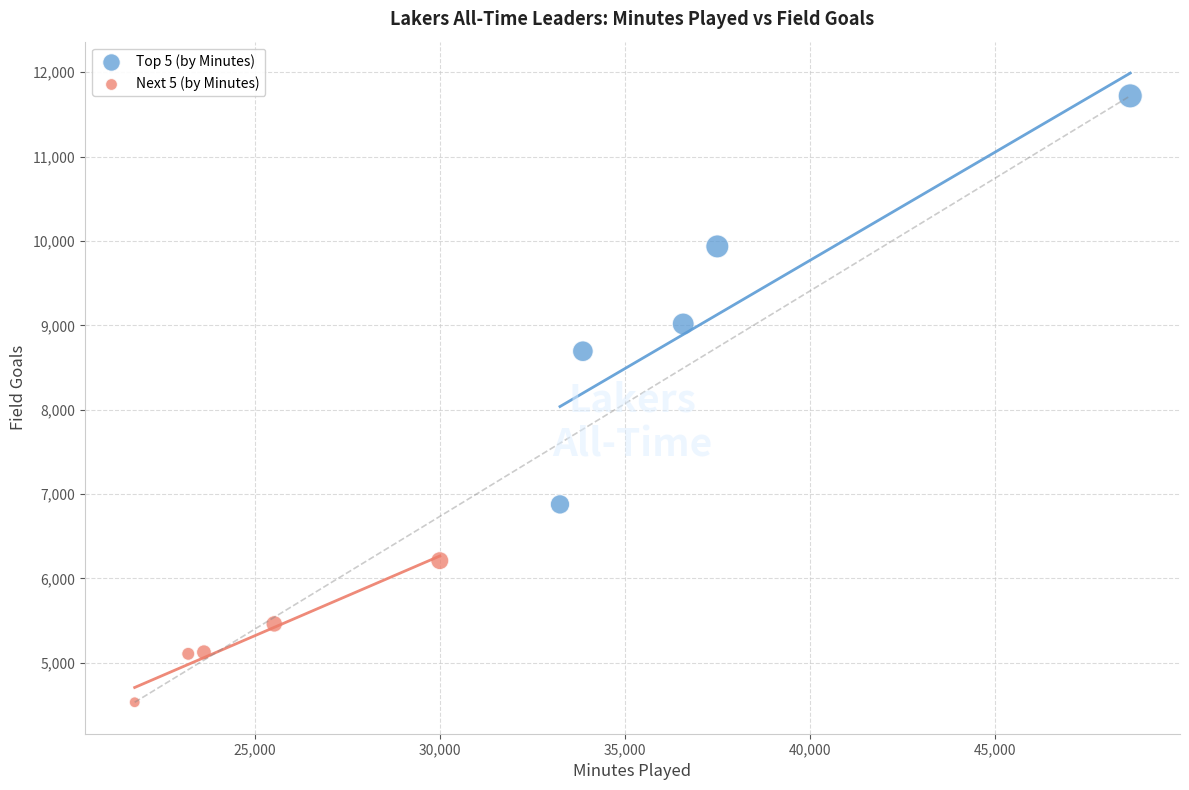

Which series reaches the minimum Y coordinate?

Next 5 (by Minutes)